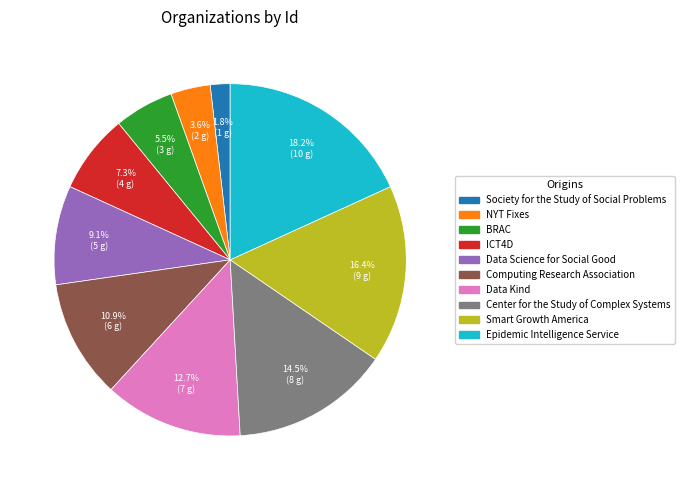

Combined, what portion of the pie is Smart Growth America and NYT Fixes?

20.0%